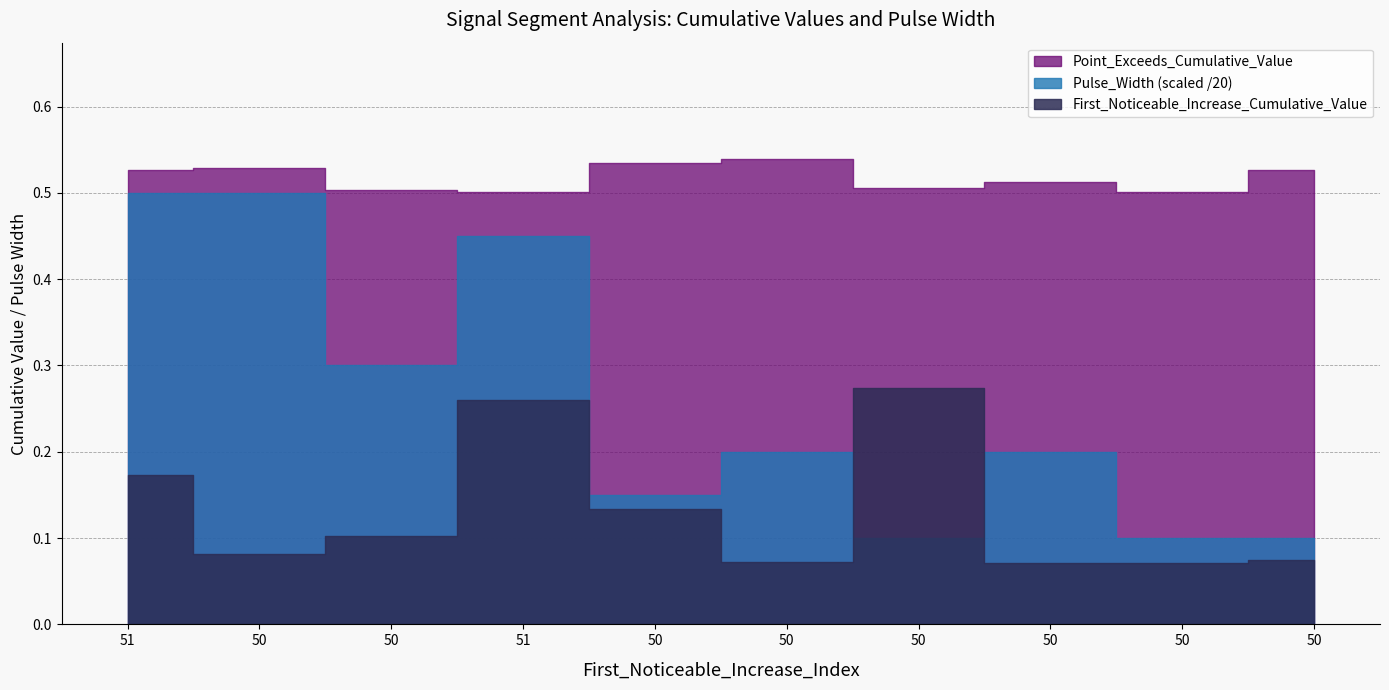

Between 50 and 51, which is larger?

51